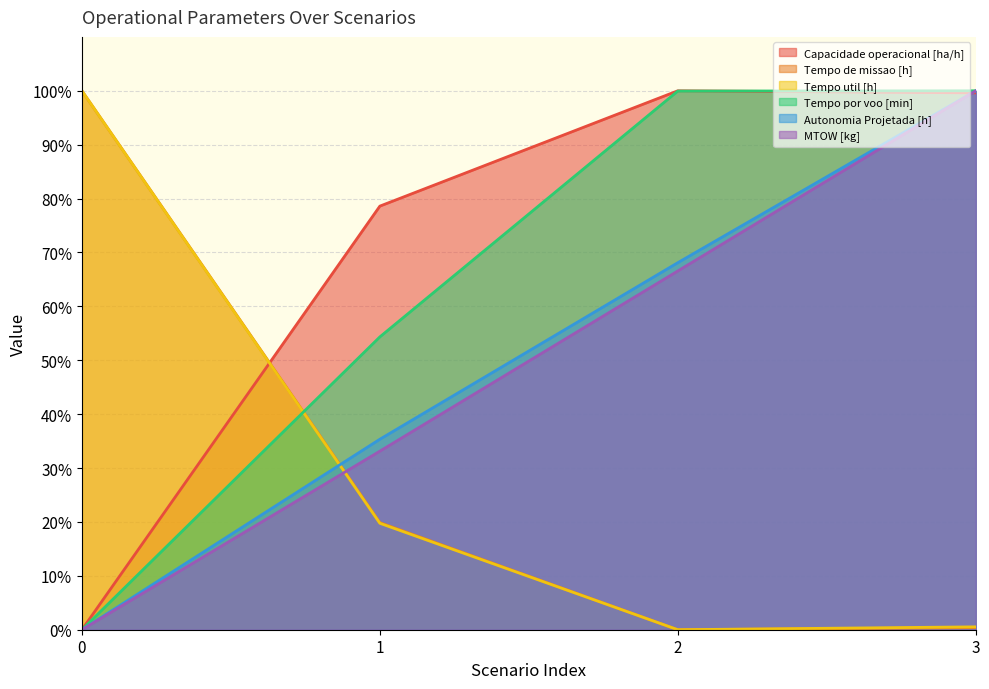

True or false: Tempo util [h] and Tempo por voo [min] cross at least once.

True